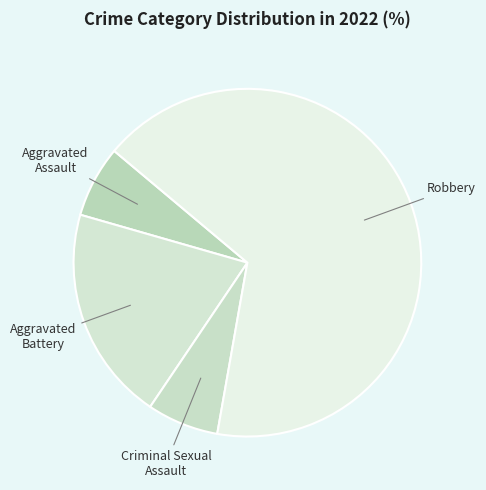

How many segments does this pie chart have?

4